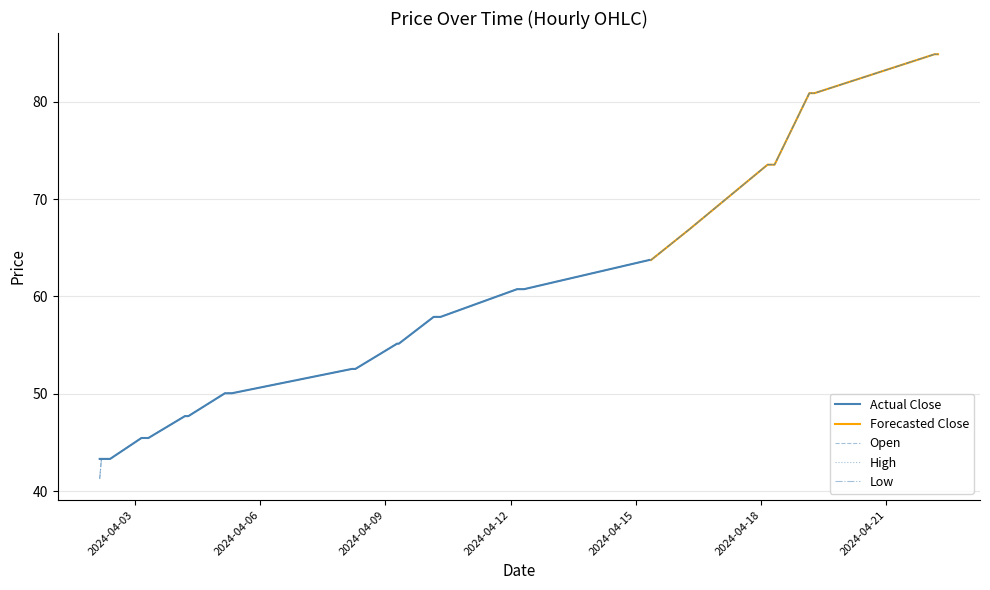

What position from the right is 2024-04-02 04:45?

39